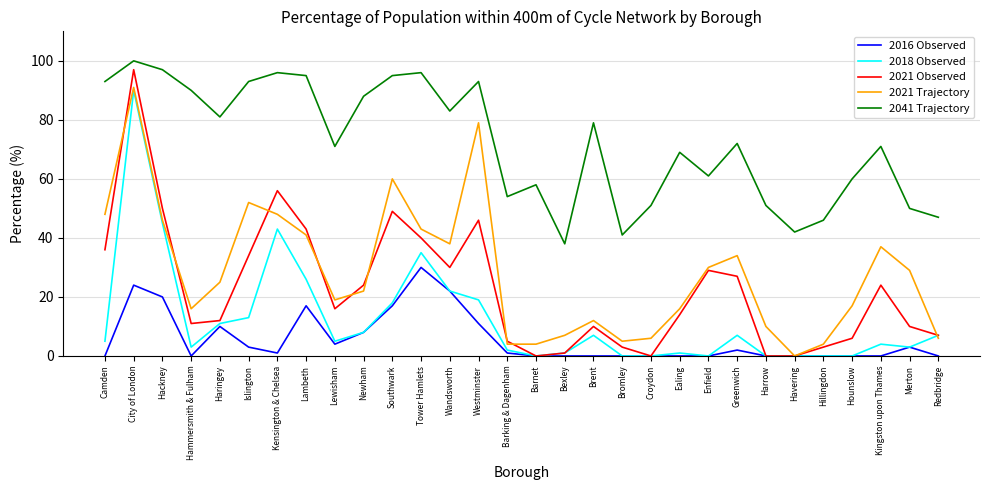

What is the average value of the 2021 Observed series?

23